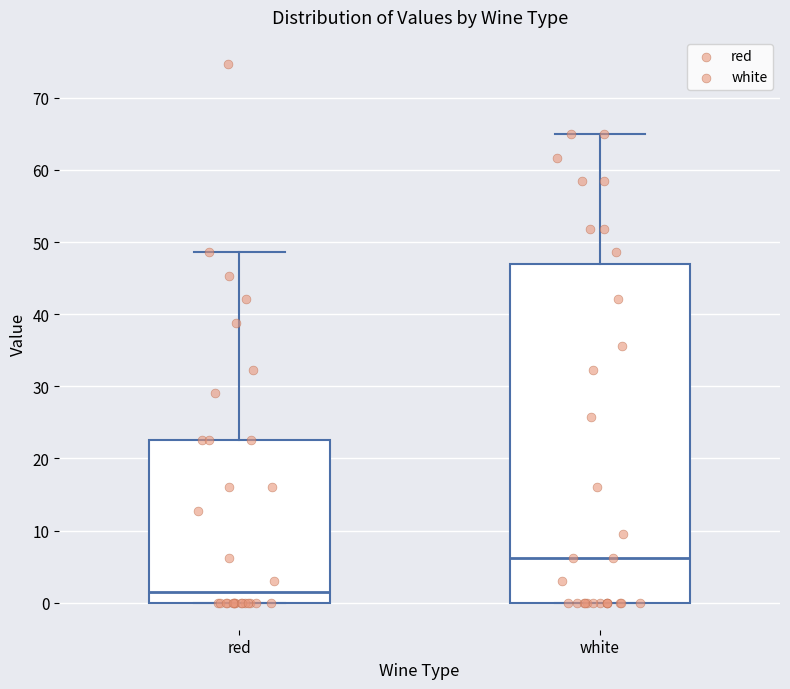

Which box is the tallest, from its lower edge to its upper edge?

white